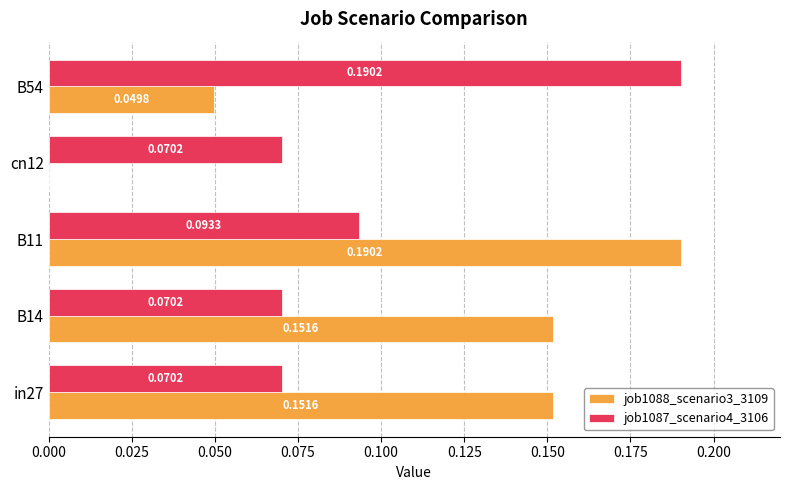

Which series changed the most between B14 and B11?

job1088_scenario3_3109